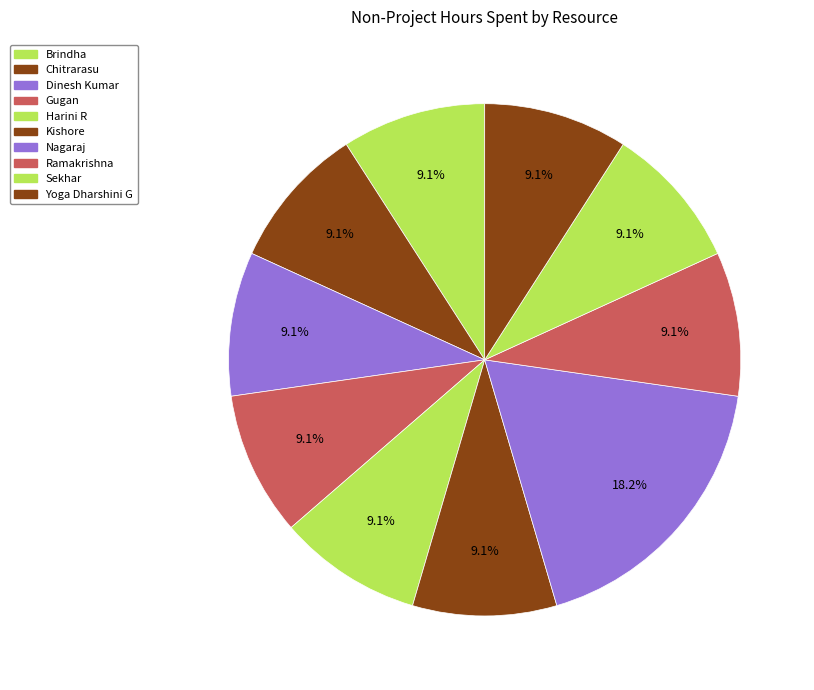

Is it true that Chitrarasu is 1% of the pie?

False